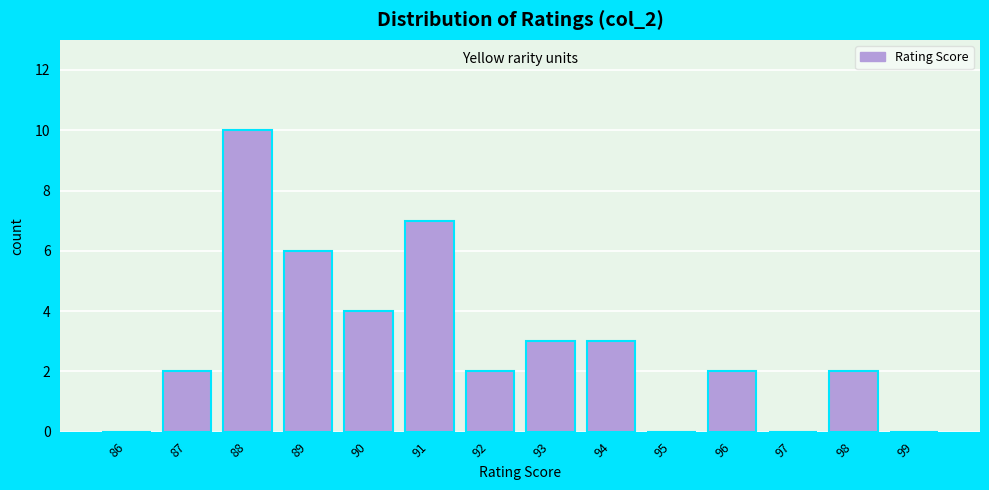

Reading left to right, extract all data points from this chart.

86=0	87=2	88=10	89=6	90=4	91=7	92=2	93=3	94=3	95=0	96=2	97=0	98=2	99=0